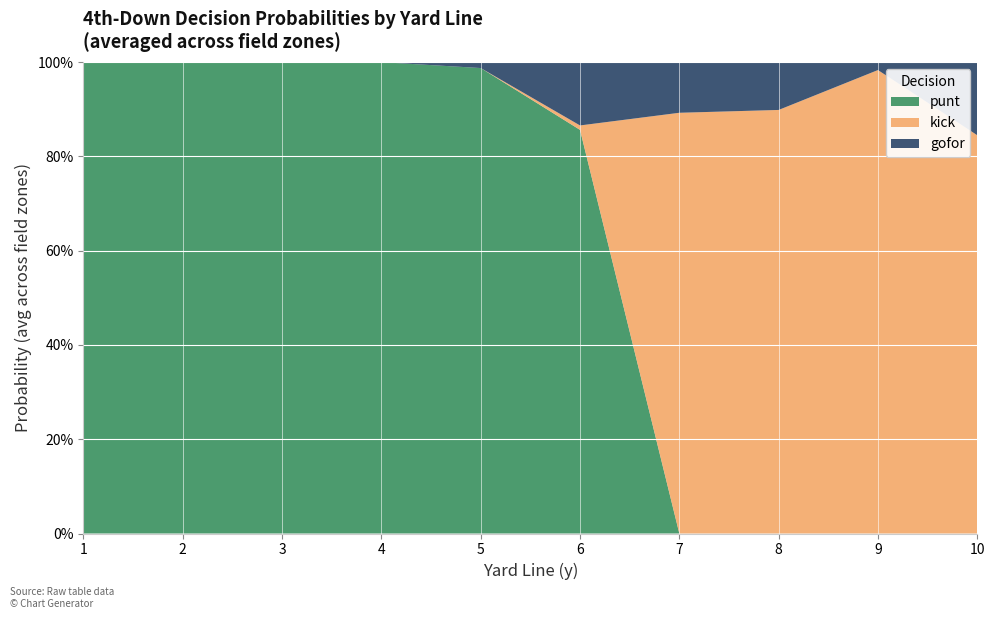

What are all the series names shown in the legend?

punt, kick, gofor